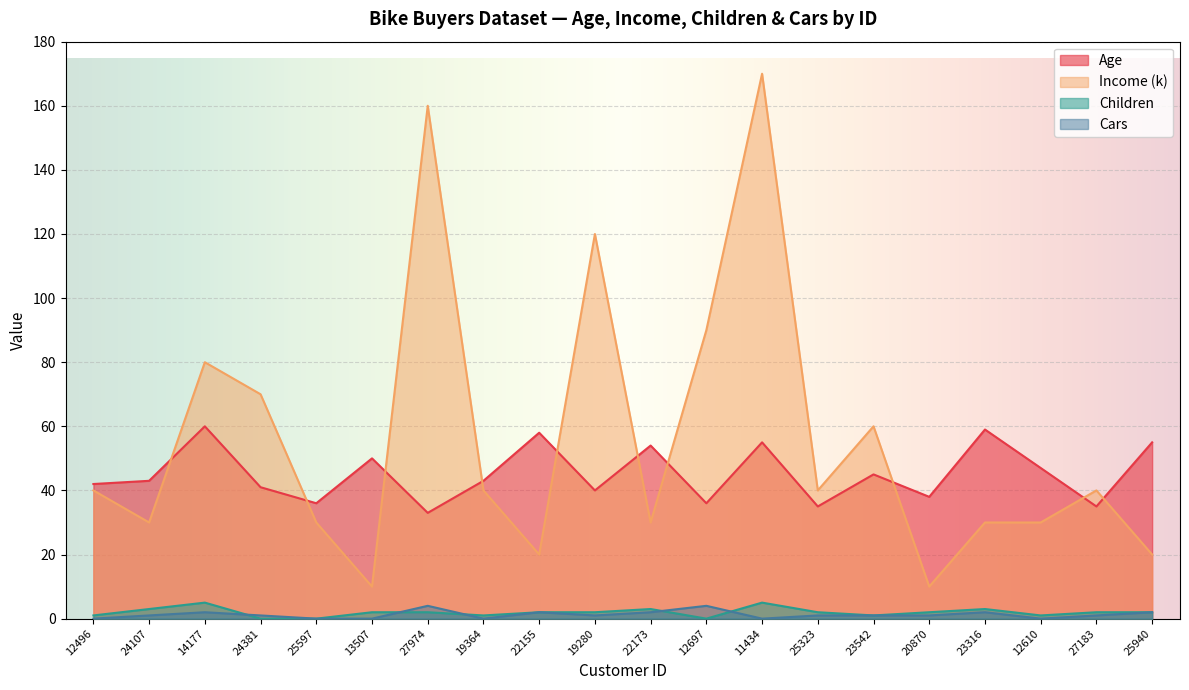

What is the label of the 9th point from the left?

22155